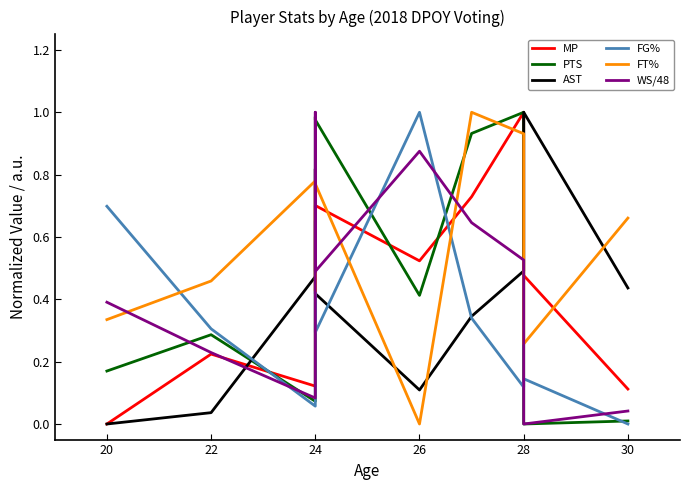

How many values in WS/48 are above zero?

9